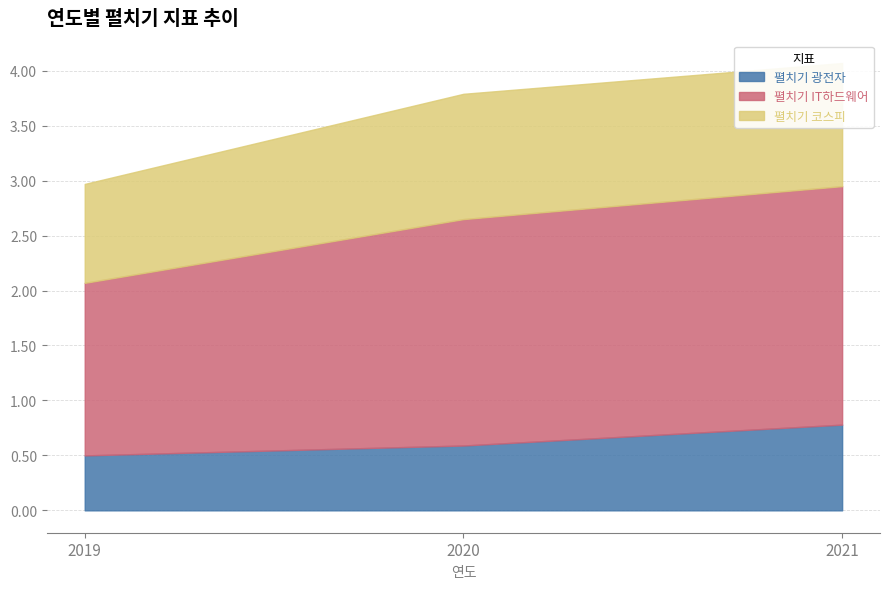

What is the value of the 펼치기 IT하드웨어 point at the 3rd from the left?

2.2